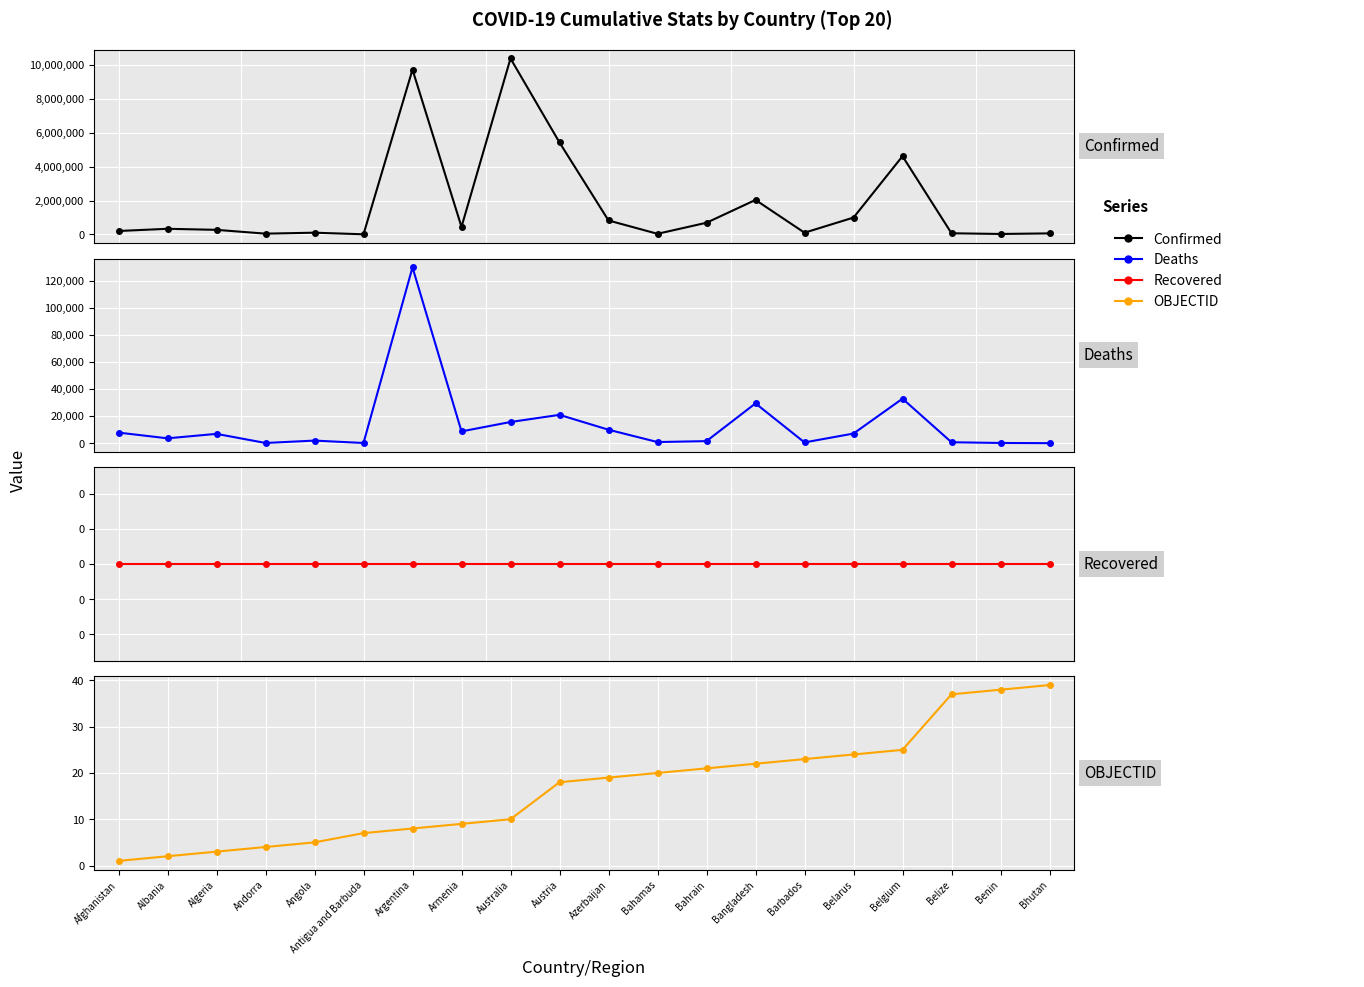

What is the label of the 18th point from the right?

Algeria